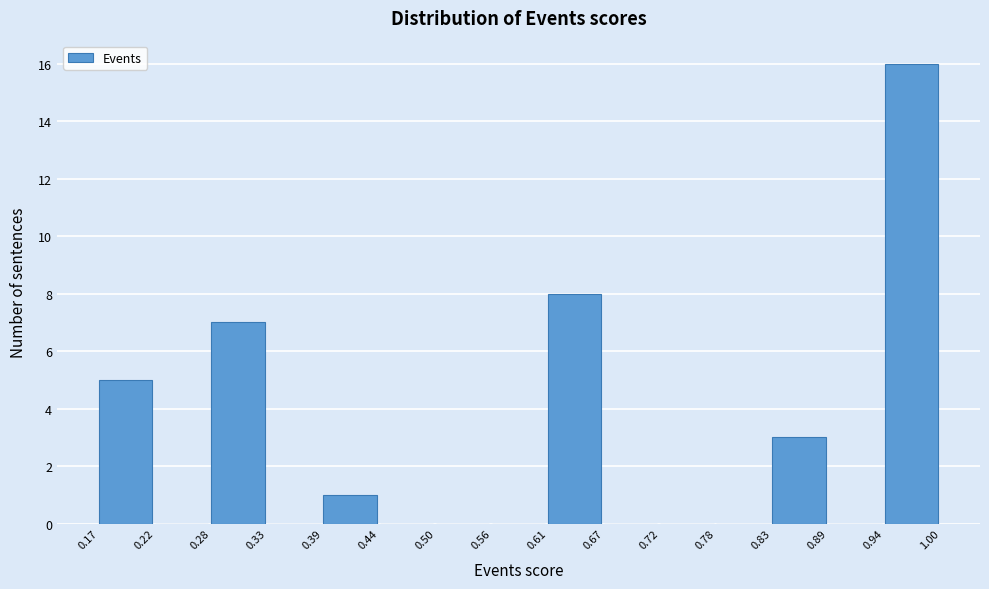

Reading left to right, transcribe this chart: for each bar, give the range it covers on the x-axis and its height. The values are not printed on the chart, so give them approximately, as read against the axis.

0.17 to 0.22: 5
0.22 to 0.28: 0
0.28 to 0.33: 7
0.33 to 0.39: 0
0.39 to 0.44: 1
0.44 to 0.50: 0
0.50 to 0.56: 0
0.56 to 0.61: 0
0.61 to 0.67: 8
0.67 to 0.72: 0
0.72 to 0.78: 0
0.78 to 0.83: 0
0.83 to 0.89: 3
0.89 to 0.94: 0
0.94 to 1.00: 16